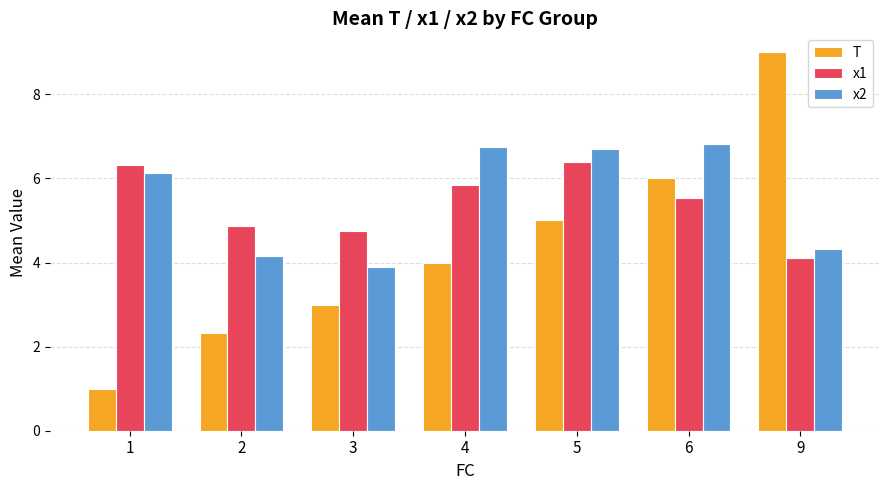

Which series has the largest total across all categories?

x2